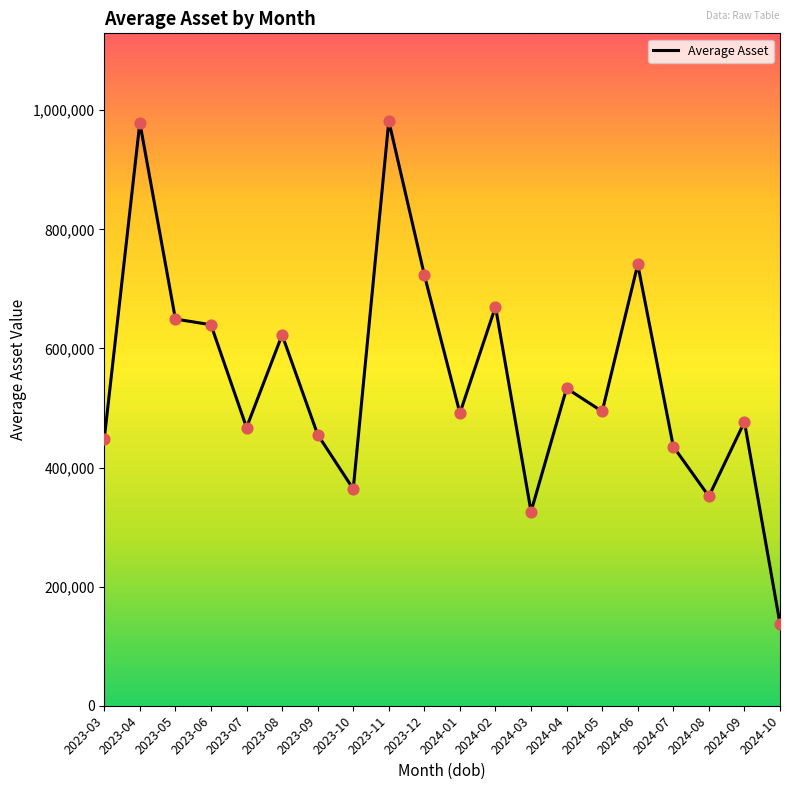

What is the change in value from 2023-09 to 2024-08?

-103650.8